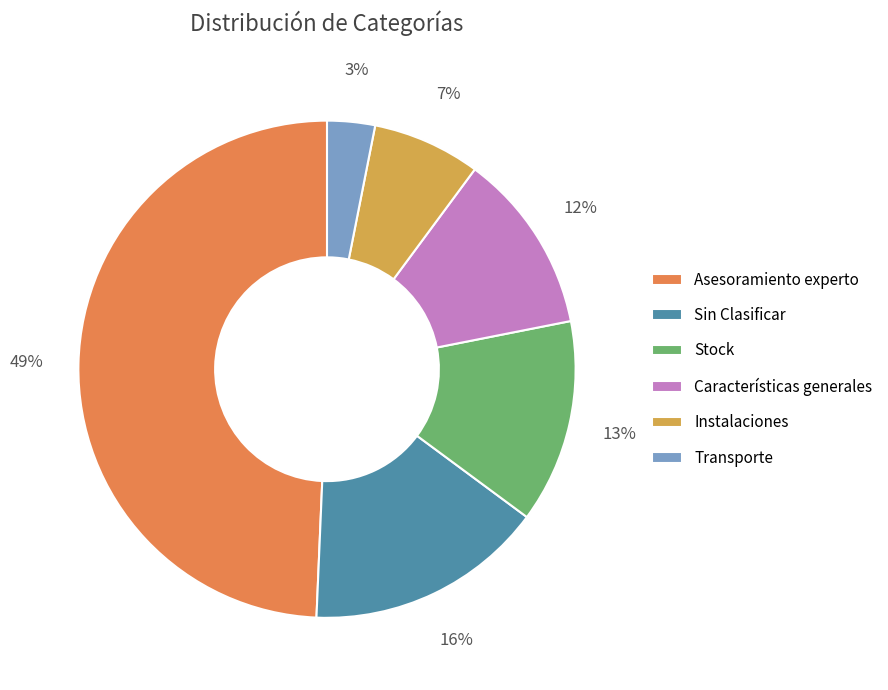

What is the largest slice in the pie chart?

Asesoramiento experto